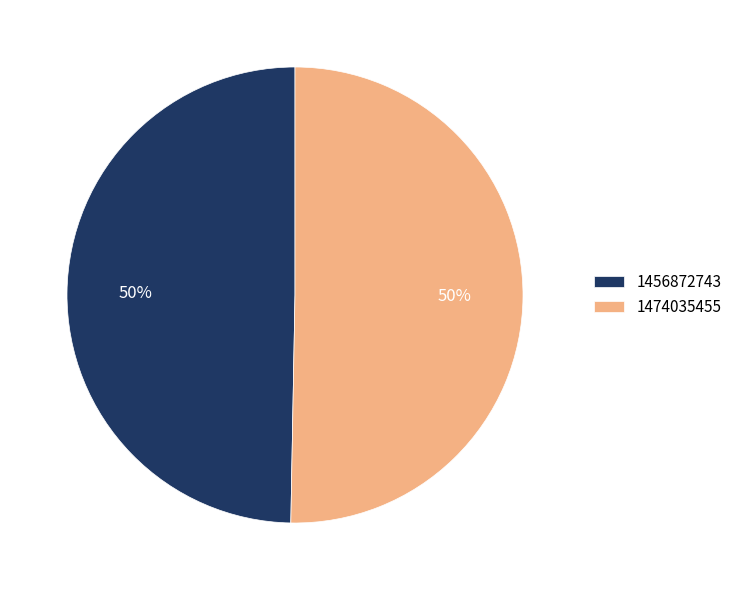

Which category accounts for the majority?

1474035455